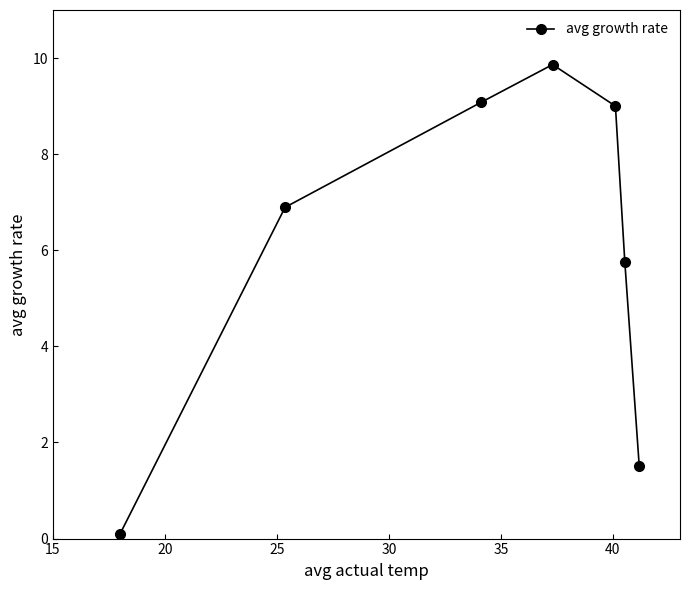

What is the value of the 4th point from the left?

9.9